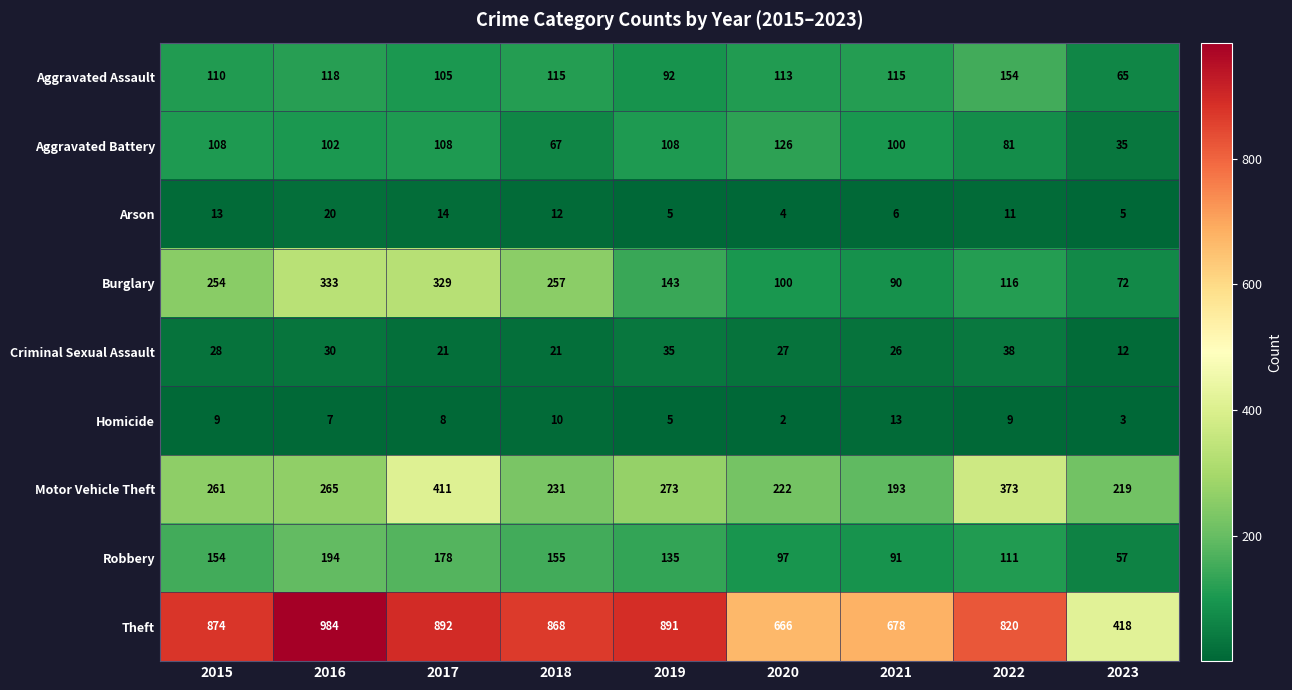

Which category has the highest value across all series?

2016